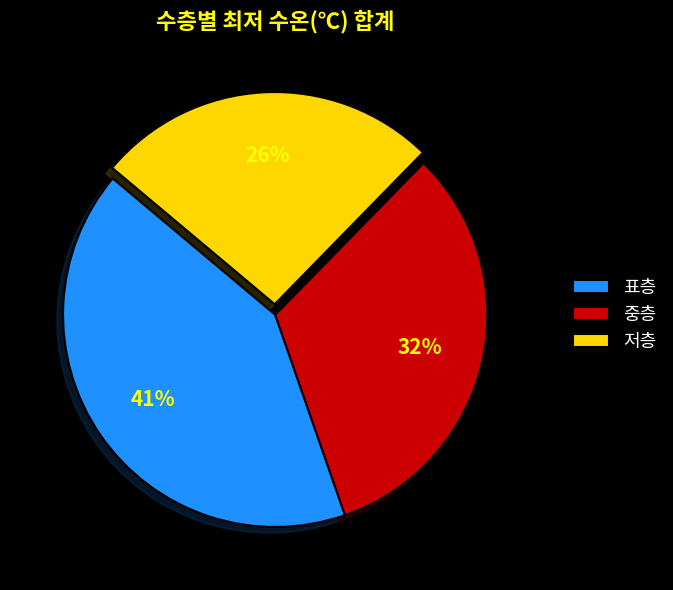

To the nearest percent, what portion does 표층 represent?

41%